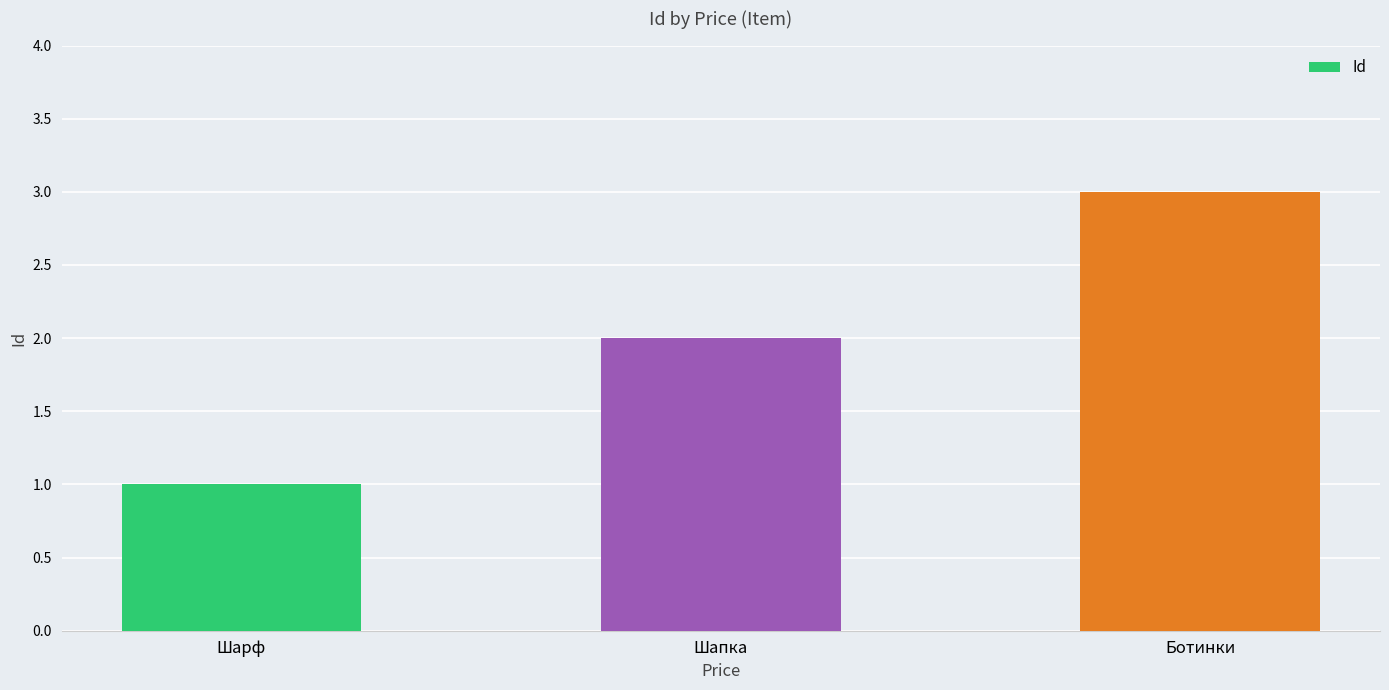

What is the label of the 2nd bar from the right?

Шапка